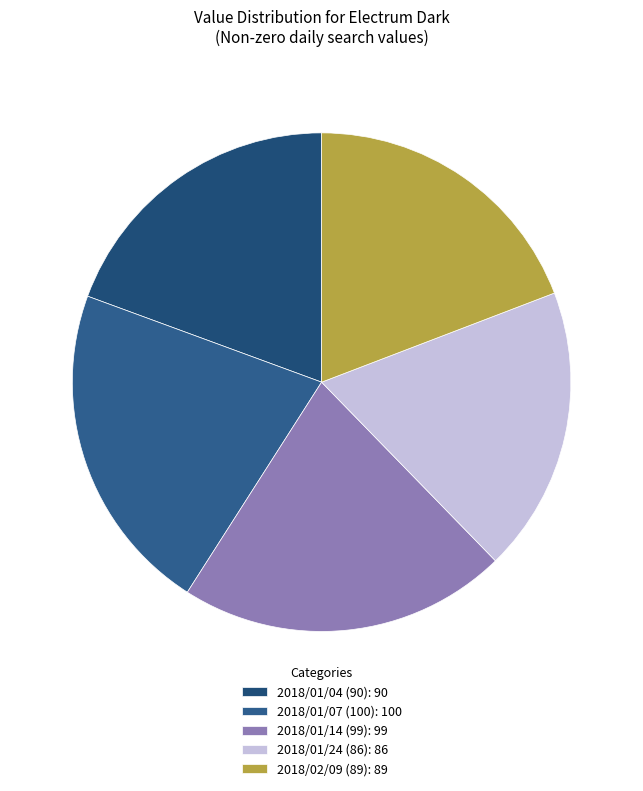

Which category has the biggest portion of the pie?

2018/01/07